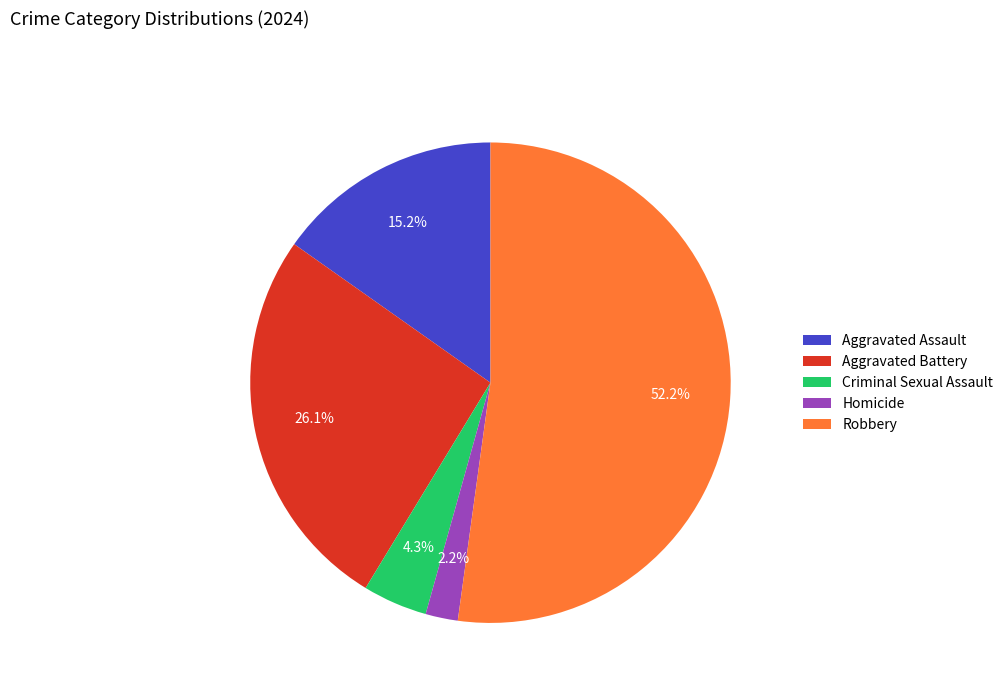

Count the number of slices in the pie.

5